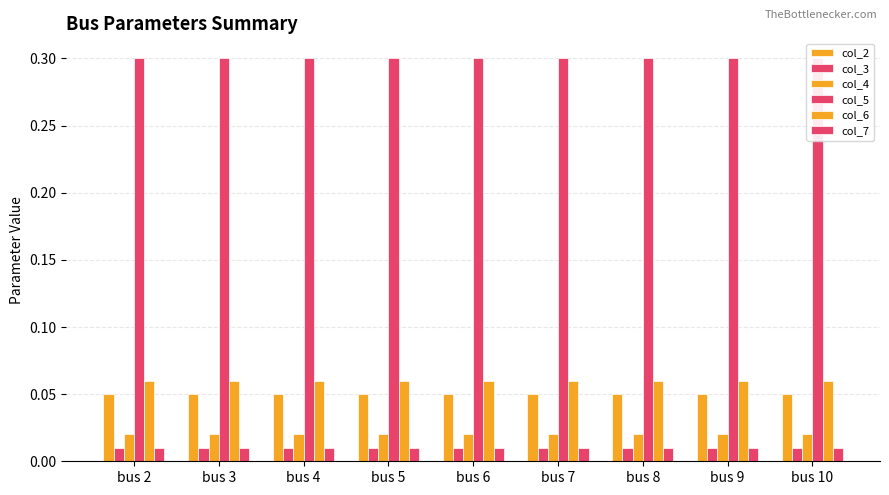

At how many categories does at least one series exceed 0?

9